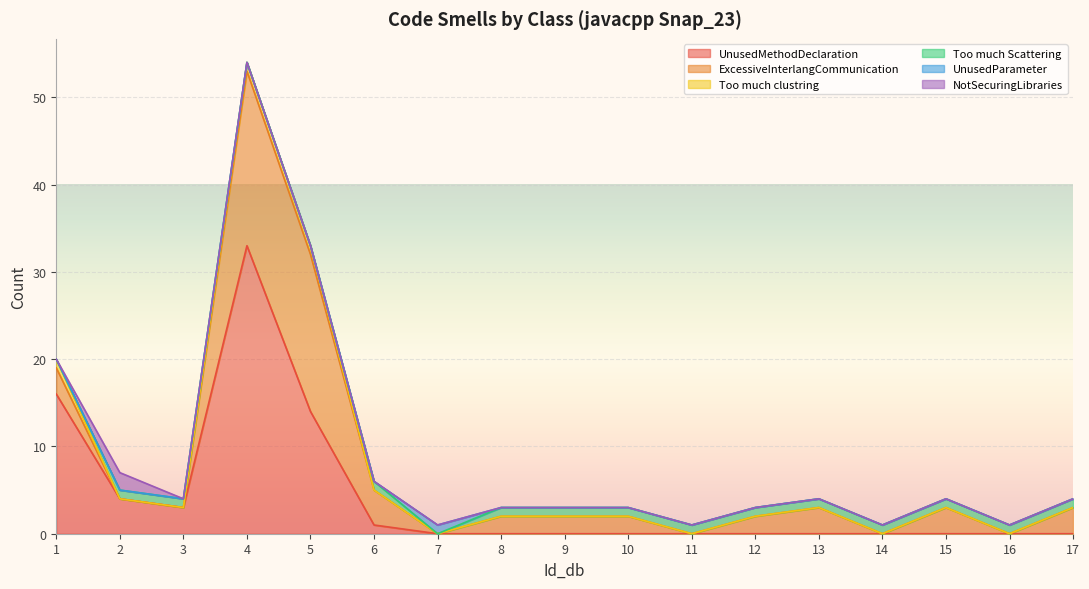

The value of NotSecuringLibraries at 12 is 0. True or false?

True